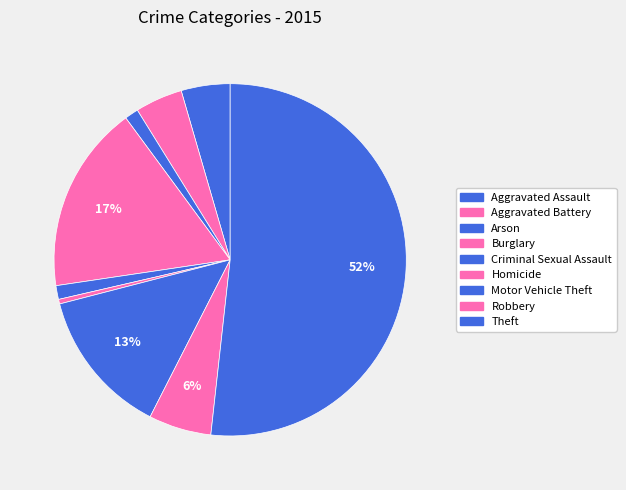

What is the change in value from Homicide to Theft?

+366